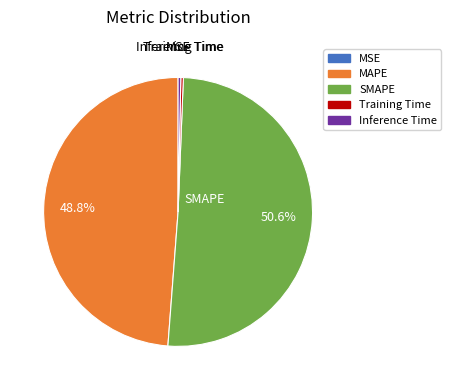

Which category has the biggest portion of the pie?

SMAPE